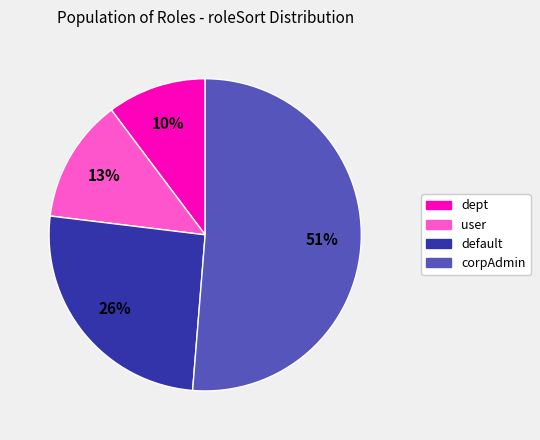

Approximately how many times larger is the value at default compared to user?

2.0